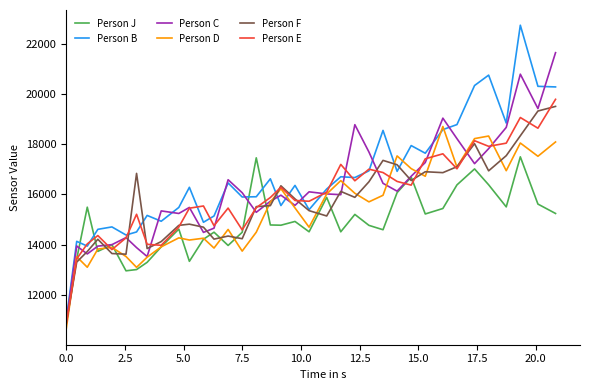

What is the greatest value displayed?

22738